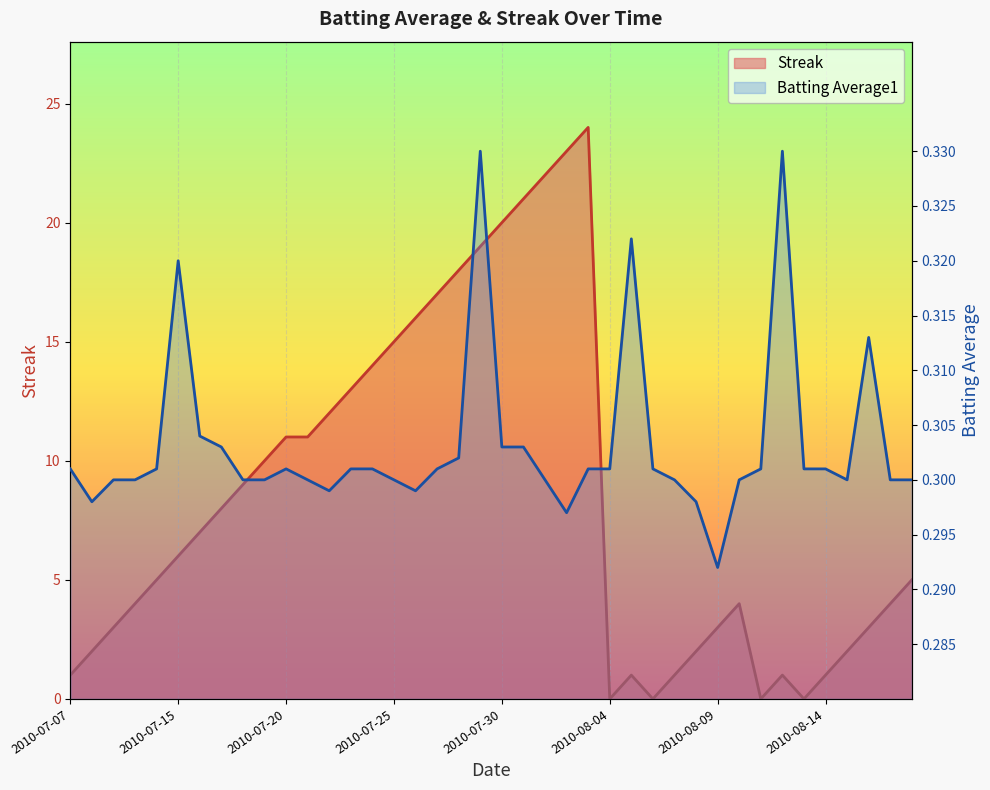

Where do Streak and Batting Average1 first cross each other?

2010-07-18 and 2010-07-19